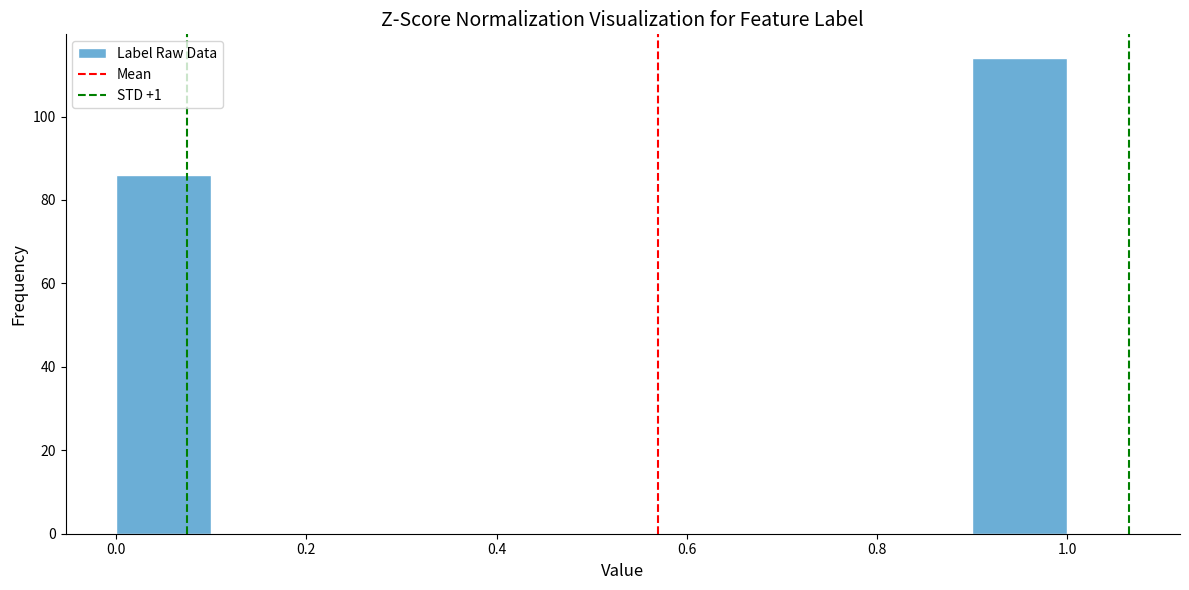

Which range on the x-axis has the tallest bar?

0.9 to 1.0